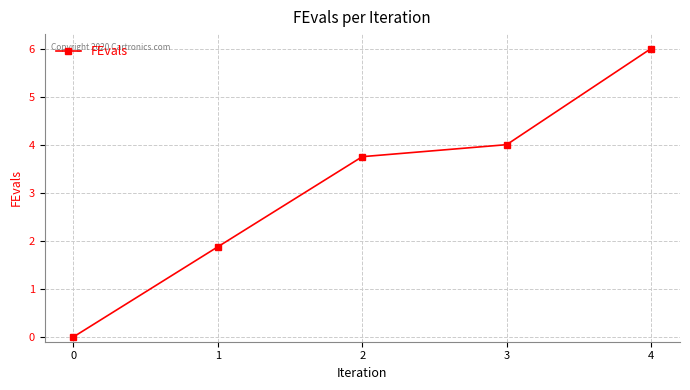

At which label is the value closest to 3?

2